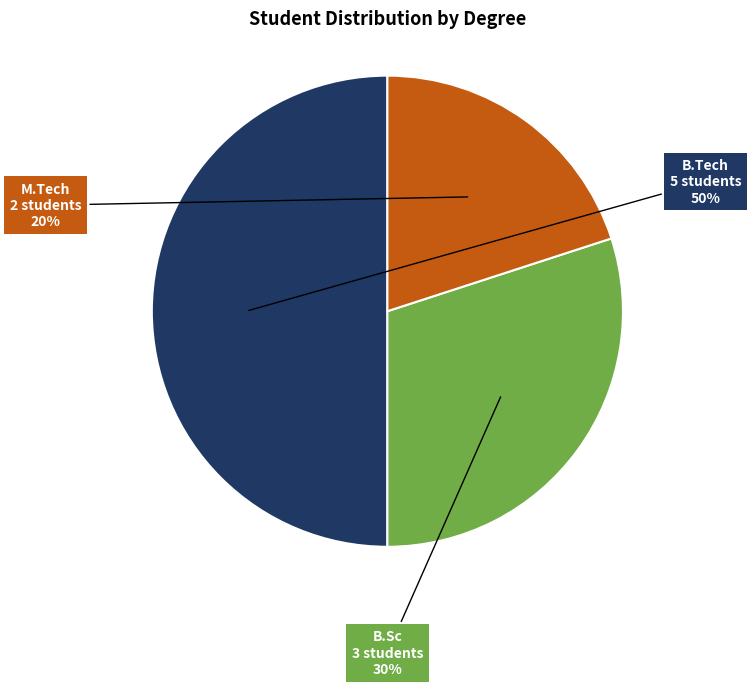

How many slices are in this pie chart?

3